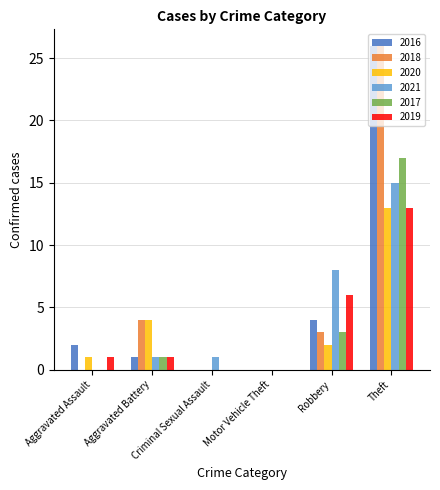

What is the maximum value shown in the chart?

26